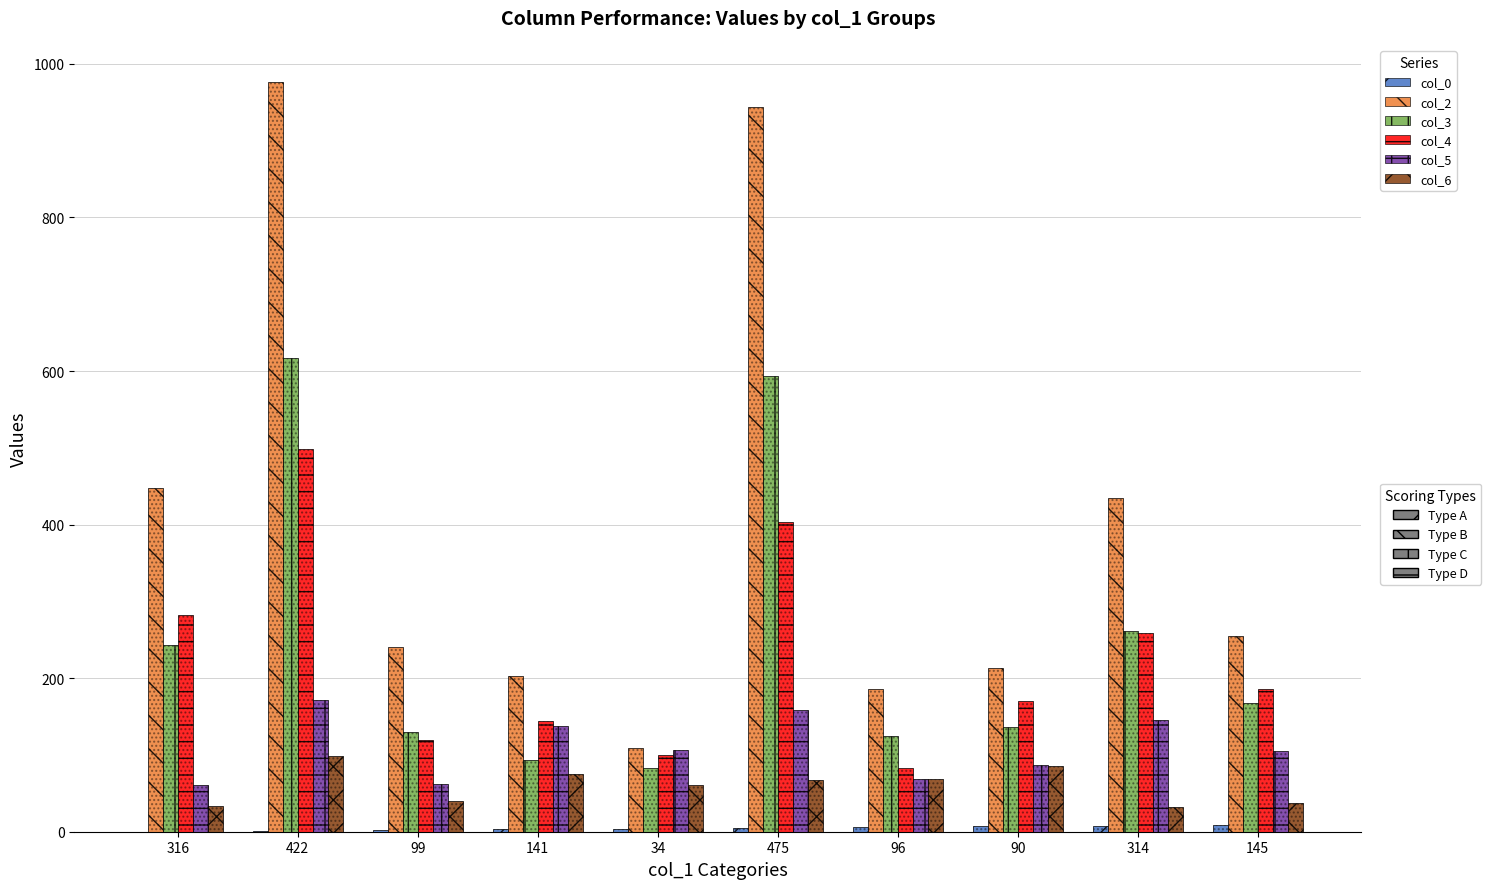

Rank the series at 422 from lowest to highest value.

col_0, col_6, col_5, col_4, col_3, col_2